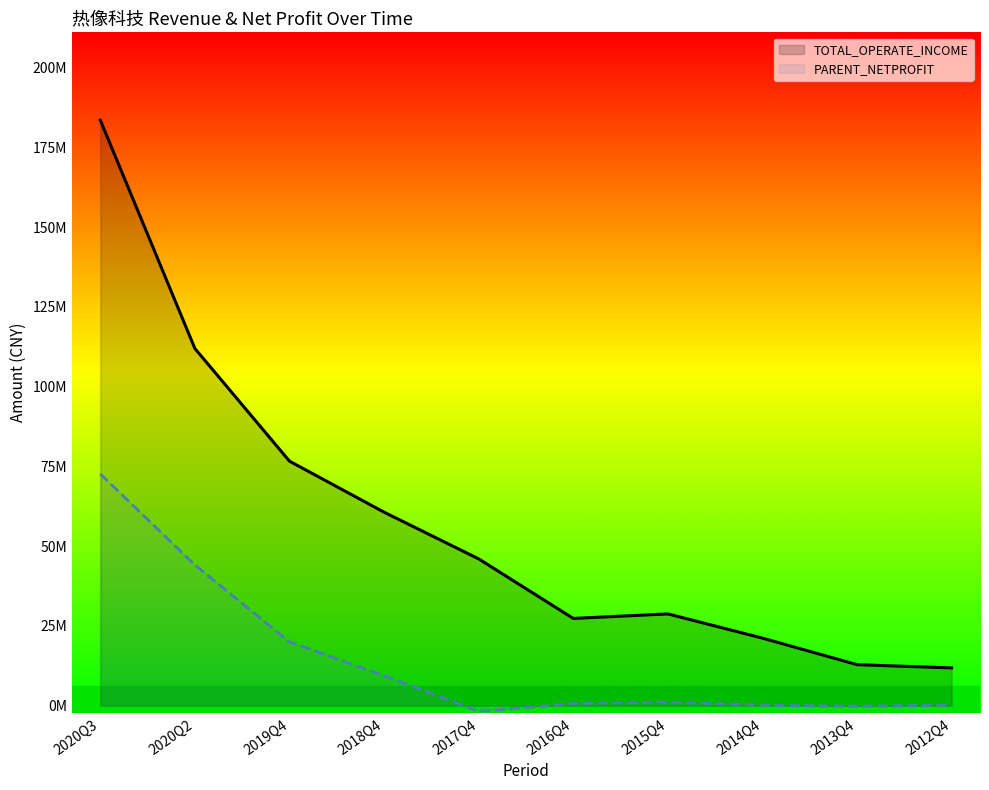

Reading left to right, list all the values displayed in this chart.

TOTAL_OPERATE_INCOME: 183591431.4	111990142.3	76651084.9	60655961.5	46015550.1	27335116.3	28754575.1	21162924.6	12842979.5	11822121.9
PARENT_NETPROFIT: 72659017.5	44102605.4	19973928.8	9393708.9	-1784857.8	661811.7	1088933.6	168069.7	-180748.7	165249.5